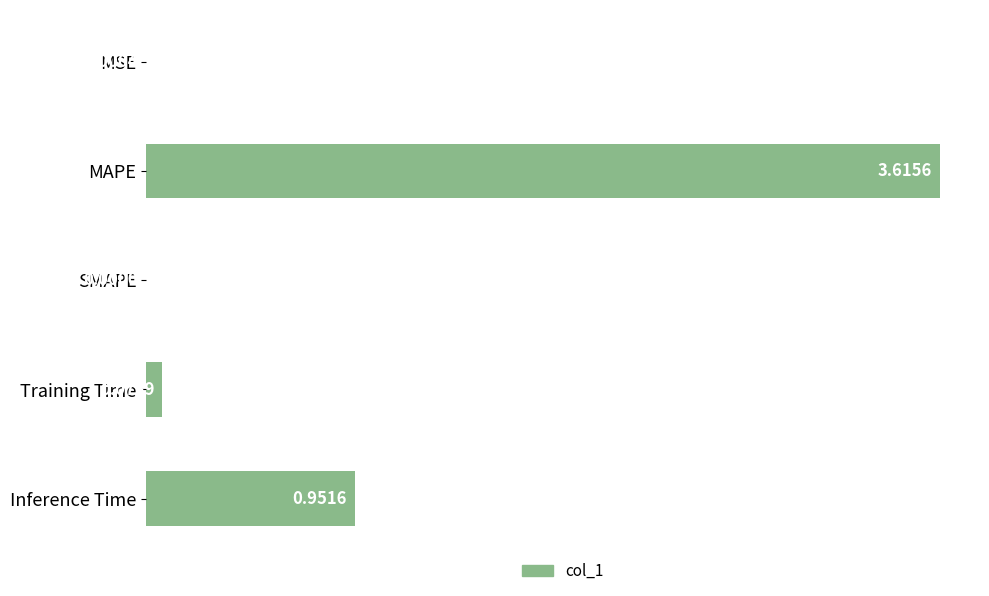

At which category does the chart reach its peak across all series?

MAPE